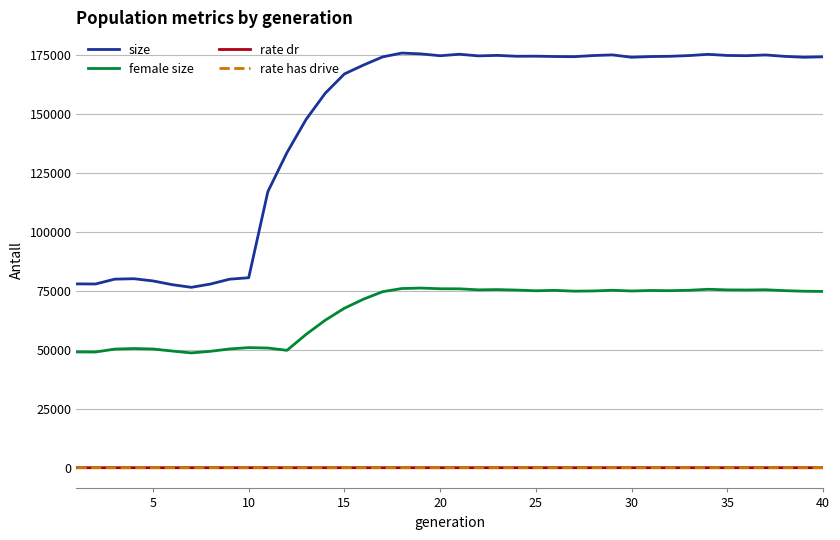

Reading right to left, what are all the values shown in this chart?

size: 174431.0	174248.0	174626.0	175227.0	174917.0	175011.0	175493.0	174966.0	174654.0	174543.0	174246.0	175250.0	174974.0	174496.0	174559.0	174701.0	174669.0	175043.0	174836.0	175528.0	174895.0	175679.0	176029.0	174420.0	170951.0	167174.0	158985.0	147874.0	133783.0	117179.0	80643.0	80027.0	77965.0	76571.0	77709.0	79289.0	80224.0	80043.0	77988.0	78026.0
female size: 74830.0	74911.0	75159.0	75540.0	75438.0	75489.0	75748.0	75320.0	75147.0	75236.0	75017.0	75323.0	75028.0	74947.0	75282.0	75115.0	75406.0	75600.0	75508.0	75942.0	75962.0	76265.0	76059.0	74733.0	71553.0	67701.0	62626.0	56614.0	49826.0	50803.0	50976.0	50408.0	49405.0	48730.0	49524.0	50388.0	50589.0	50340.0	49118.0	49150.0
rate dr: 0.3	0.3	0.3	0.3	0.3	0.3	0.3	0.3	0.3	0.3	0.3	0.3	0.3	0.3	0.3	0.3	0.3	0.3	0.3	0.3	0.3	0.3	0.3	0.3	0.3	0.3	0.3	0.3	0.3	0.3	0.0	0.0	0.0	0.0	0.0	0.0	0.0	0.0	0.0	0.0
rate has drive: 0.3	0.3	0.3	0.3	0.3	0.3	0.3	0.3	0.3	0.3	0.3	0.3	0.3	0.3	0.3	0.3	0.3	0.3	0.3	0.3	0.3	0.3	0.3	0.3	0.3	0.3	0.3	0.3	0.3	0.3	0.0	0.0	0.0	0.0	0.0	0.0	0.0	0.0	0.0	0.0